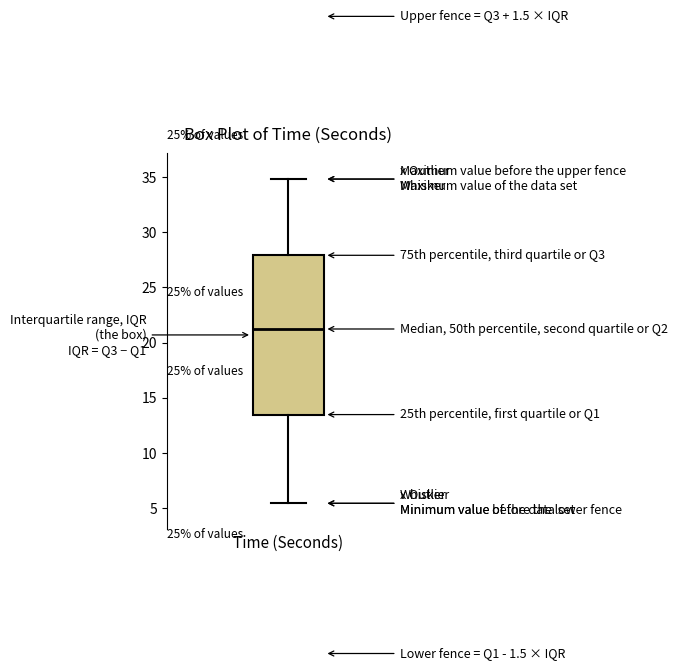

Read this box plot against the y-axis: the position of the median line, the range covered by the box, and the ends of both whiskers. The values are not printed on the chart, so give them approximately, as read against the axis.

median 21.0, box 13.5 to 28.0, whiskers 5.5 to 35.0